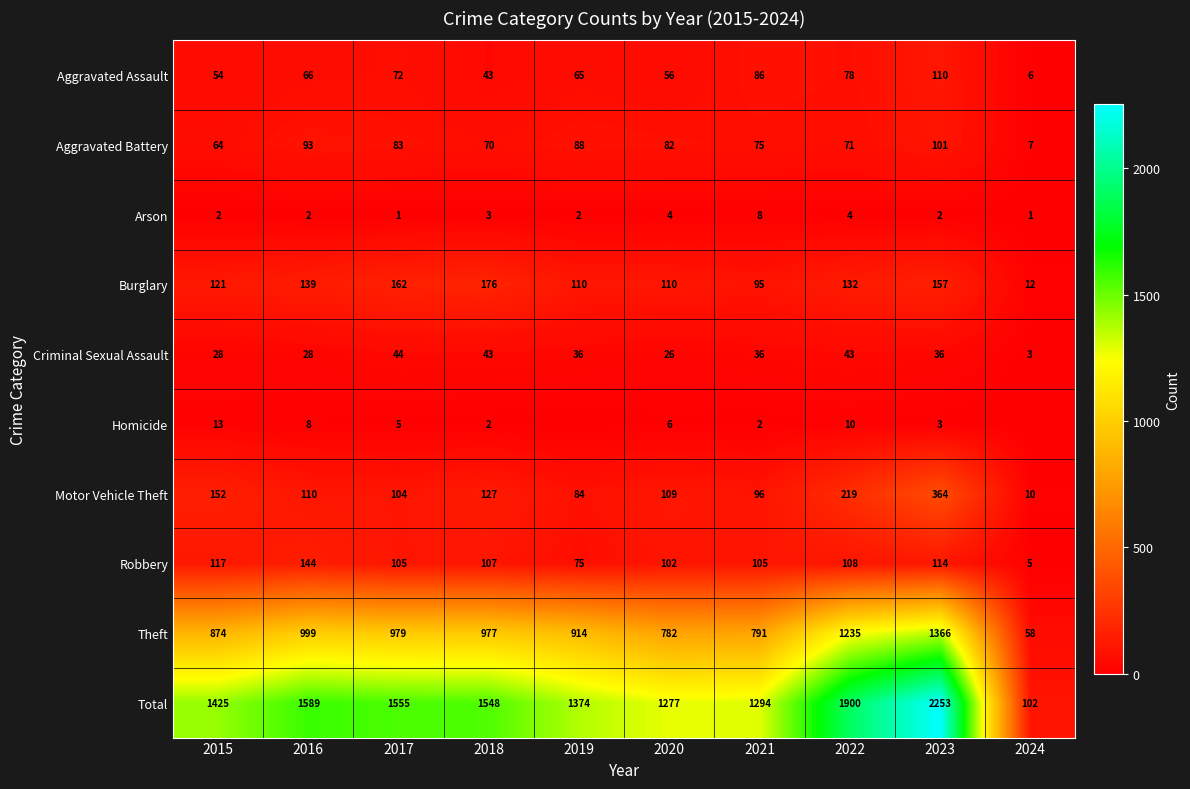

At how many categories does at least one series exceed 1300?

7